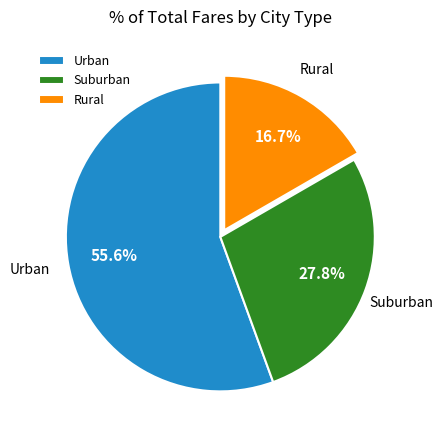

What is the total percentage of Rural and Urban?

72.2%